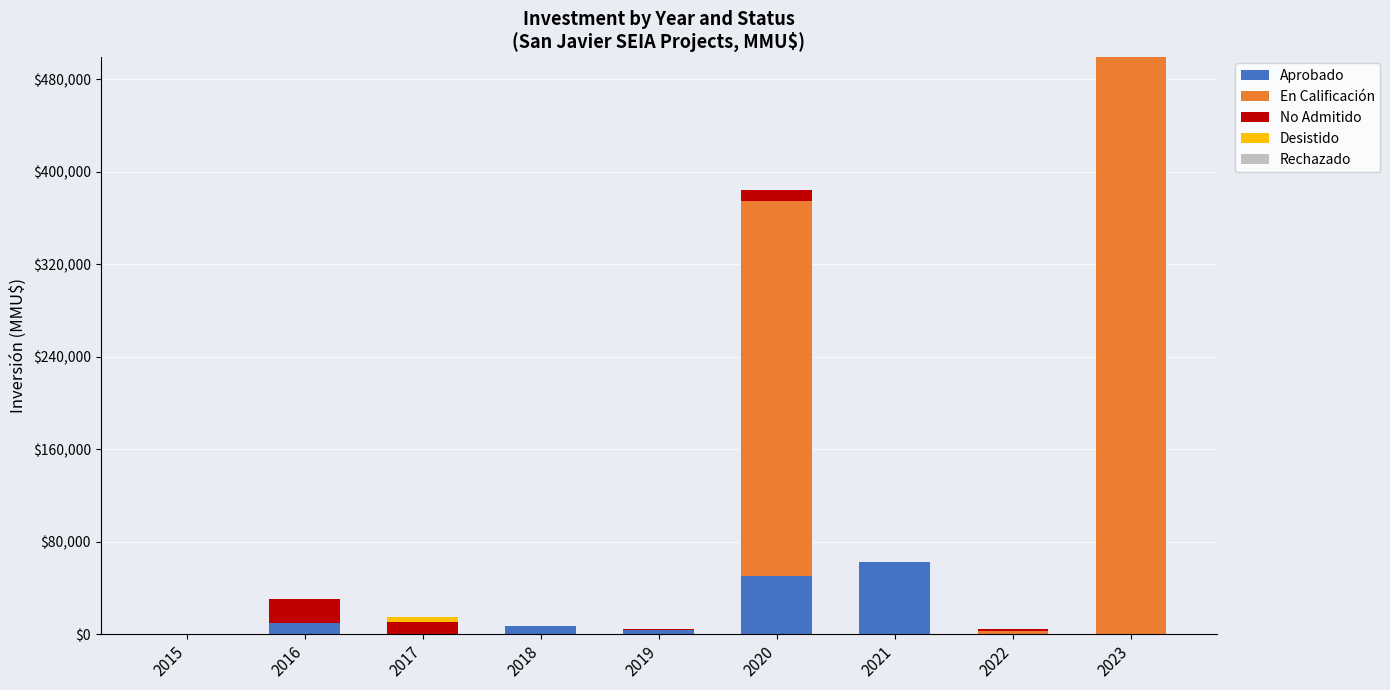

At which category is the sum across all series the highest?

2023